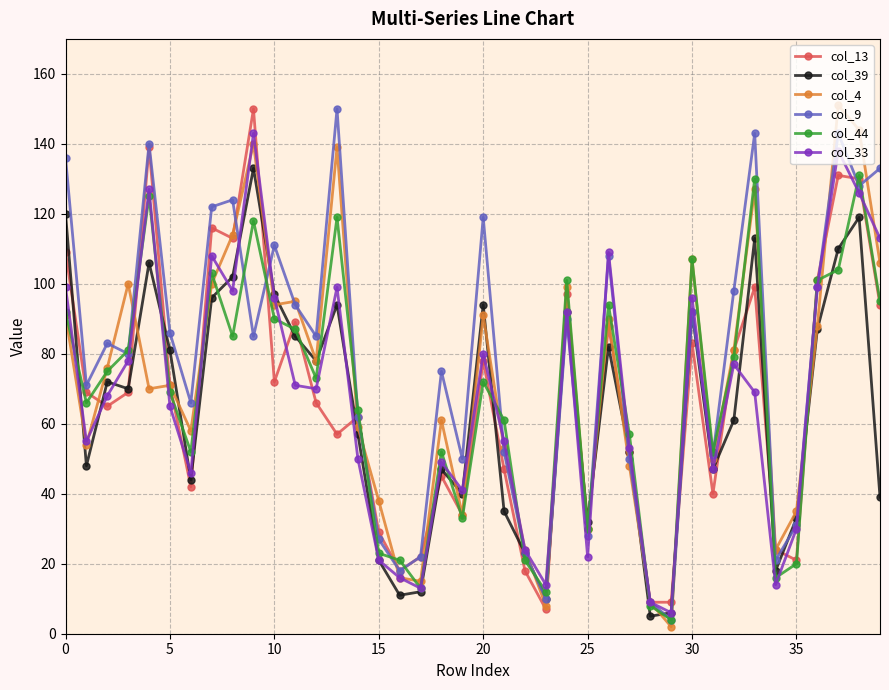

True or false: col_9 has more than 1 points higher than both neighbors.

True